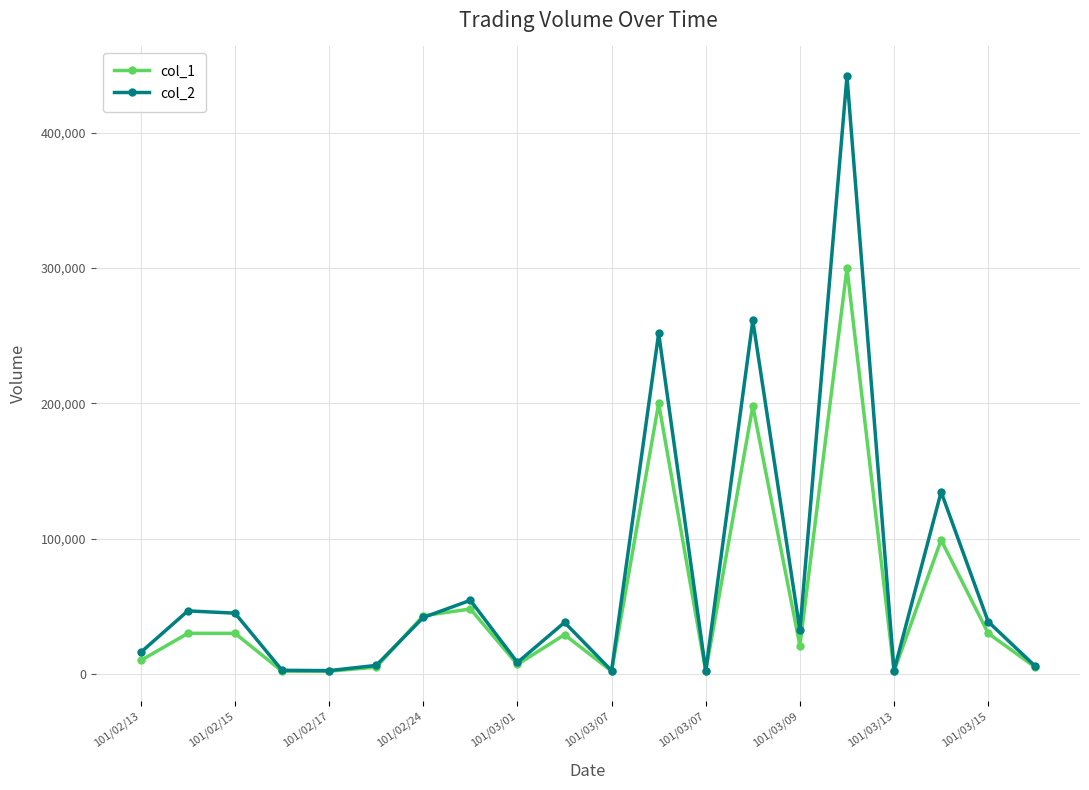

Which series has the largest range (max minus min)?

col_2